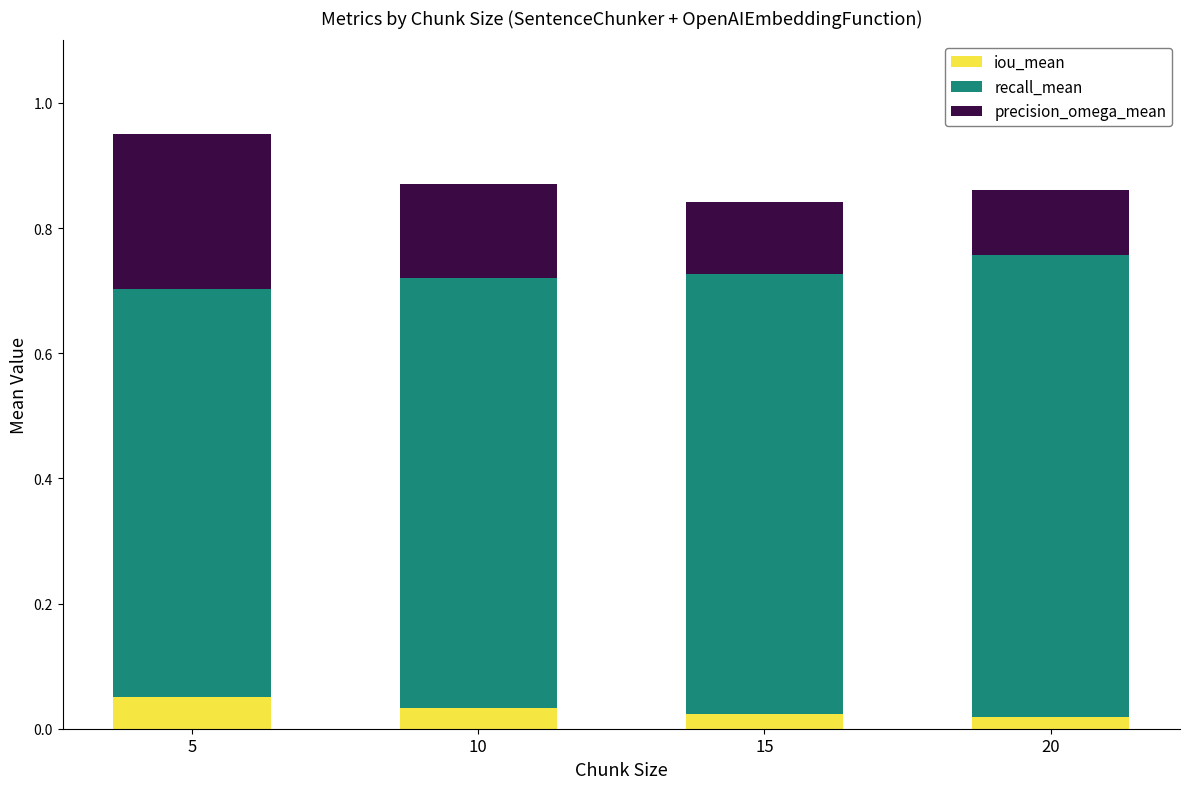

At which category is the sum across all series the highest?

5